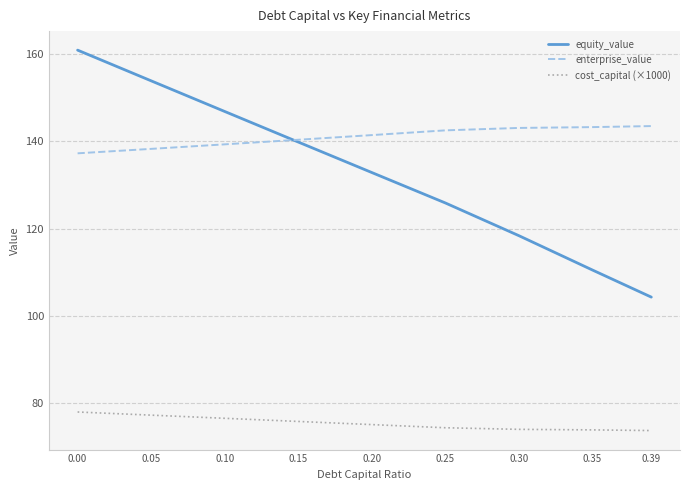

At 0.00, list the series in order from largest to smallest.

equity_value, enterprise_value, cost_capital (×1000)